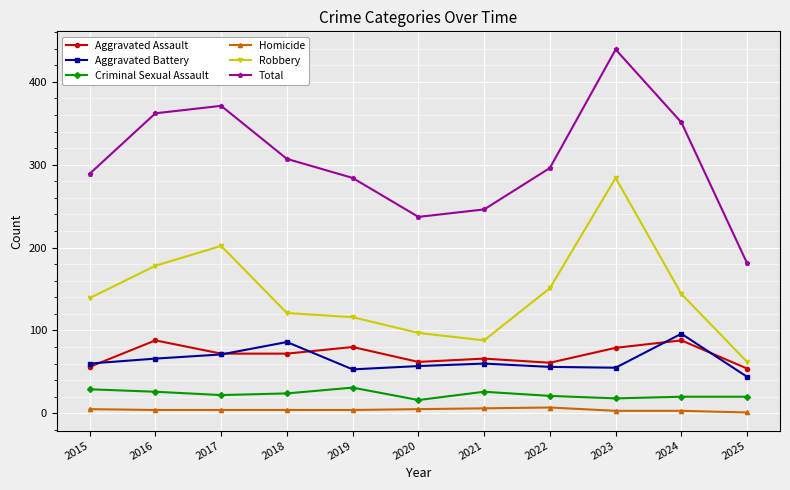

At 2024, list the series in order from largest to smallest.

Total, Robbery, Aggravated Battery, Aggravated Assault, Criminal Sexual Assault, Homicide